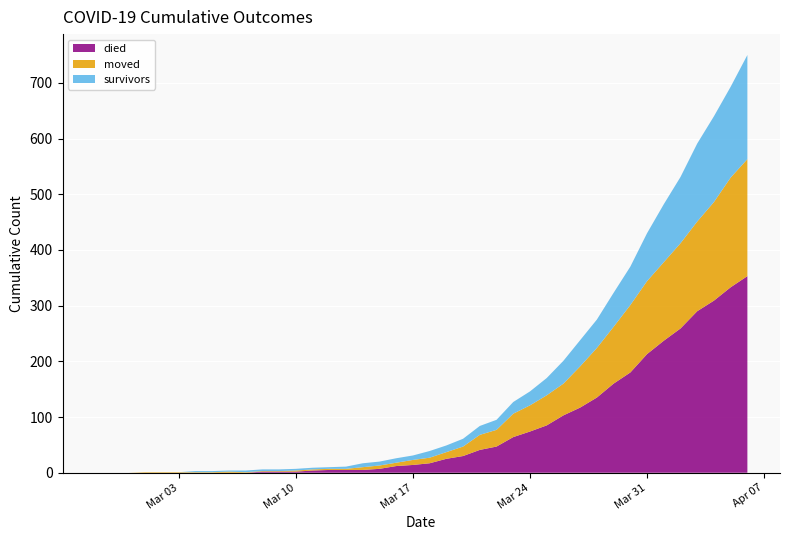

Reading right to left, list all the values displayed in this chart.

survivors: 2020-04-06=187	2020-04-05=163	2020-04-04=154	2020-04-03=140	2020-04-02=119	2020-04-01=104	2020-03-31=86	2020-03-30=69	2020-03-29=61	2020-03-28=51	2020-03-27=47	2020-03-26=41	2020-03-25=31	2020-03-24=25	2020-03-23=21	2020-03-22=18	2020-03-21=16	2020-03-20=14	2020-03-19=12	2020-03-18=12	2020-03-17=8	2020-03-16=8	2020-03-15=7	2020-03-14=7	2020-03-13=4	2020-03-12=3	2020-03-11=3	2020-03-10=3	2020-03-09=3	2020-03-08=3	2020-03-07=3	2020-03-06=2	2020-03-05=2	2020-03-04=2	2020-03-03=0	2020-03-02=0	2020-03-01=0	2020-02-29=0	2020-02-28=0	2020-02-27=0
died: 2020-04-06=353	2020-04-05=333	2020-04-04=309	2020-04-03=290	2020-04-02=259	2020-04-01=237	2020-03-31=213	2020-03-30=180	2020-03-29=160	2020-03-28=135	2020-03-27=117	2020-03-26=103	2020-03-25=85	2020-03-24=74	2020-03-23=64	2020-03-22=47	2020-03-21=41	2020-03-20=30	2020-03-19=25	2020-03-18=17	2020-03-17=14	2020-03-16=12	2020-03-15=7	2020-03-14=5	2020-03-13=5	2020-03-12=5	2020-03-11=4	2020-03-10=2	2020-03-09=2	2020-03-08=2	2020-03-07=0	2020-03-06=0	2020-03-05=0	2020-03-04=0	2020-03-03=0	2020-03-02=0	2020-03-01=0	2020-02-29=0	2020-02-28=0	2020-02-27=0
moved: 2020-04-06=210	2020-04-05=197	2020-04-04=177	2020-04-03=161	2020-04-02=153	2020-04-01=141	2020-03-31=131	2020-03-30=121	2020-03-29=102	2020-03-28=89	2020-03-27=74	2020-03-26=57	2020-03-25=54	2020-03-24=47	2020-03-23=42	2020-03-22=30	2020-03-21=27	2020-03-20=17	2020-03-19=12	2020-03-18=10	2020-03-17=9	2020-03-16=6	2020-03-15=6	2020-03-14=5	2020-03-13=2	2020-03-12=2	2020-03-11=2	2020-03-10=2	2020-03-09=1	2020-03-08=1	2020-03-07=1	2020-03-06=2	2020-03-05=1	2020-03-04=1	2020-03-03=1	2020-03-02=1	2020-03-01=1	2020-02-29=0	2020-02-28=0	2020-02-27=0